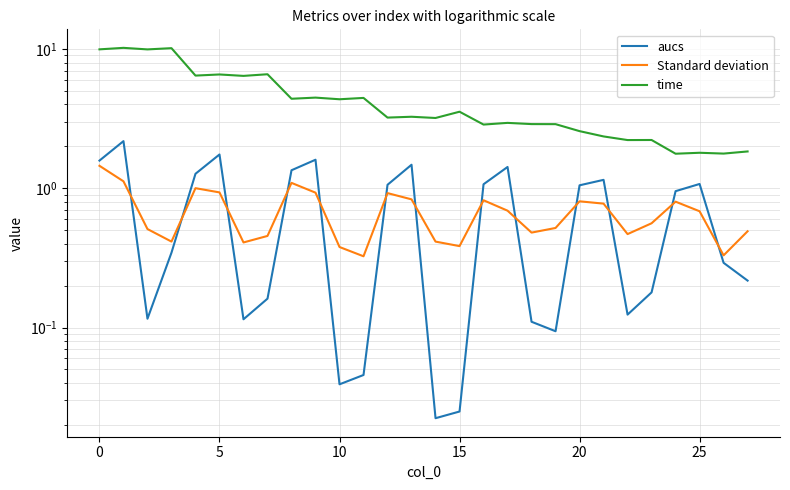

True or false: Standard deviation and time intersect in this chart.

False